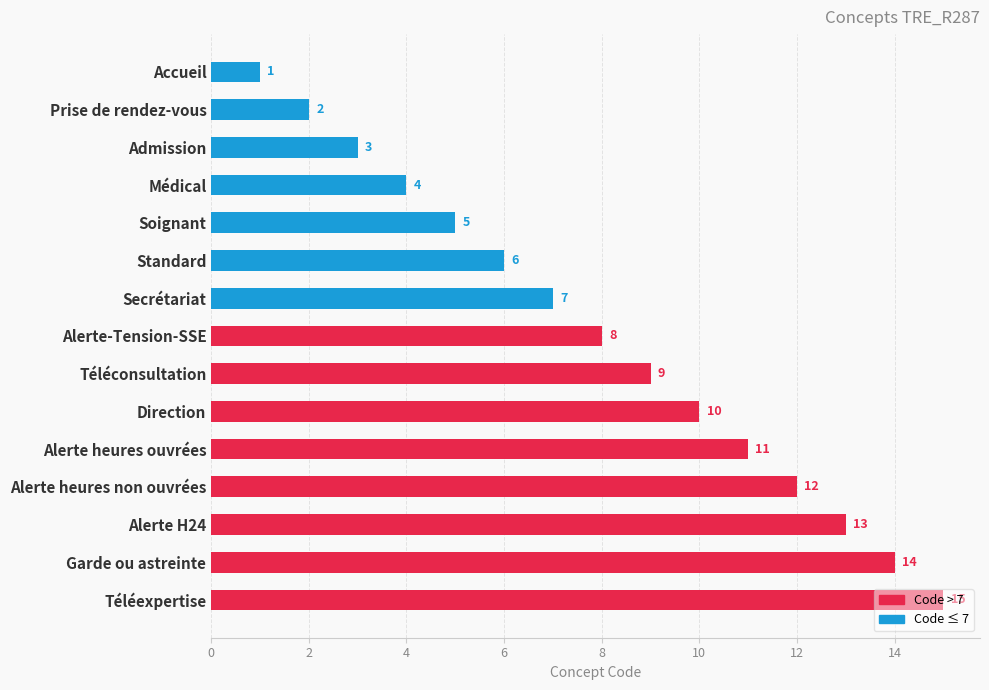

What is the average value?

8